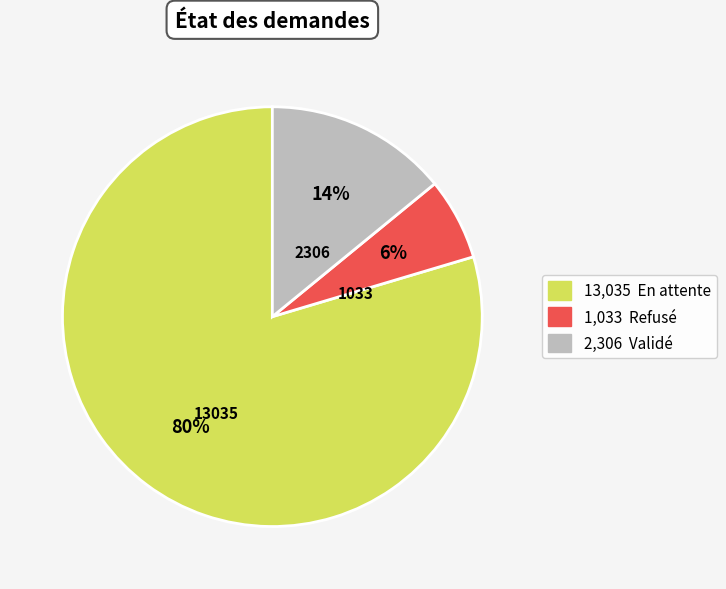

Is there any slice that represents more than half of the pie?

Yes